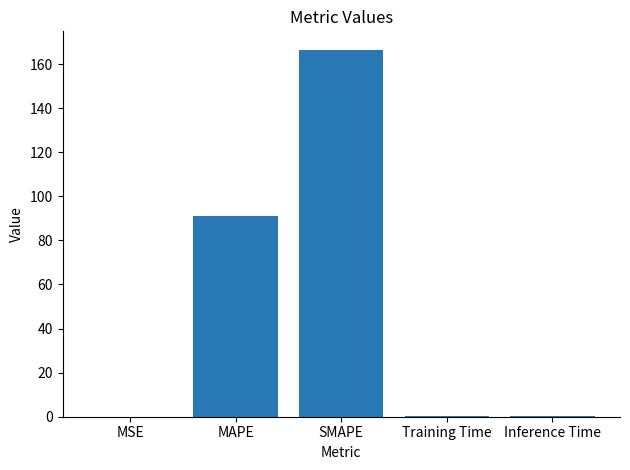

The value at MAPE is 90.9. True or false?

True